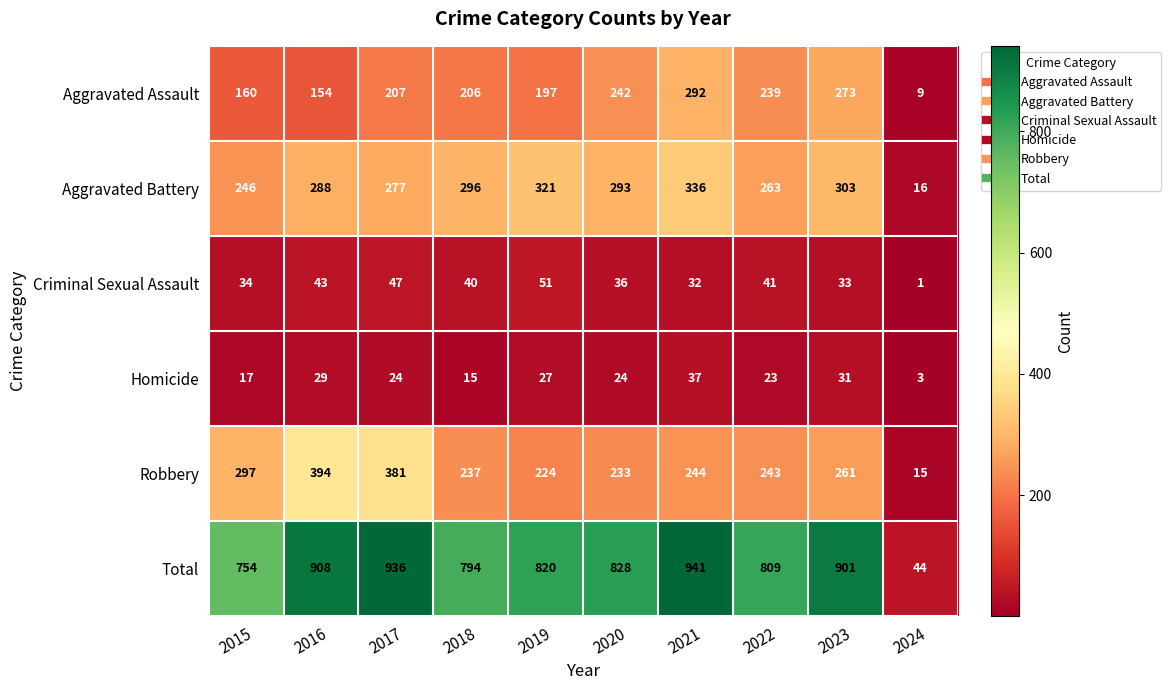

What is the highest value of the Total series?

941